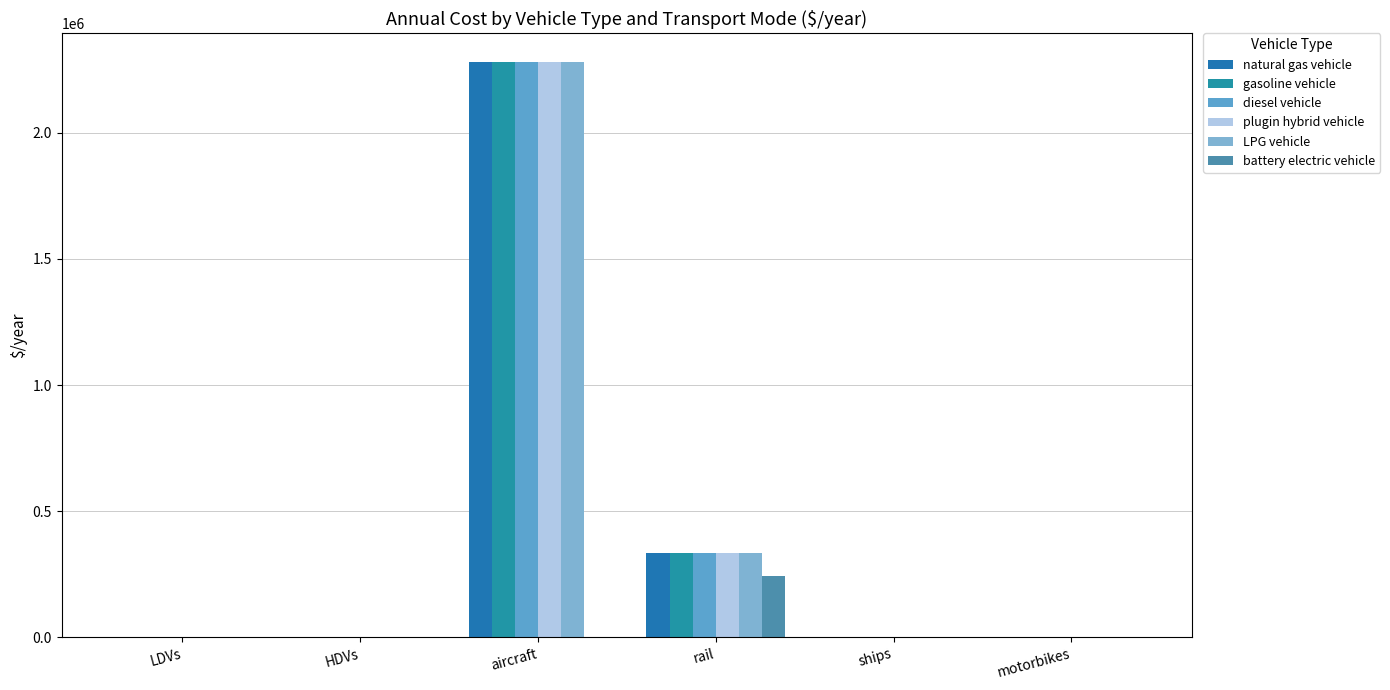

How many data points does each series have?

6